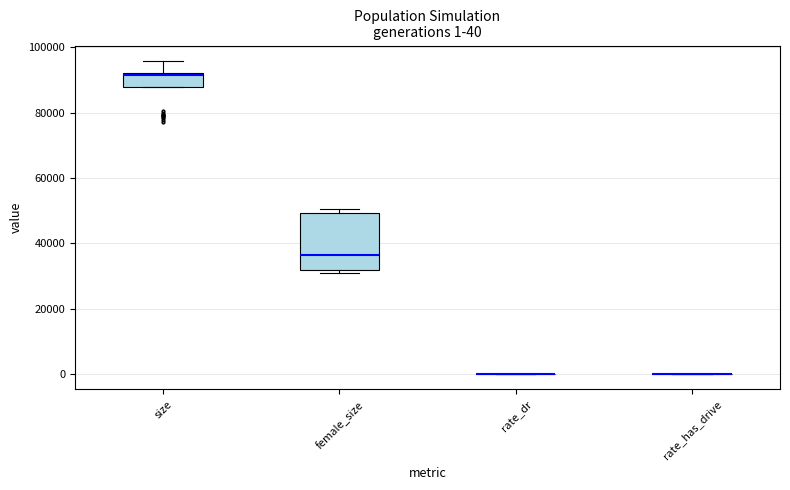

Which box is the tallest, from its lower edge to its upper edge?

female_size